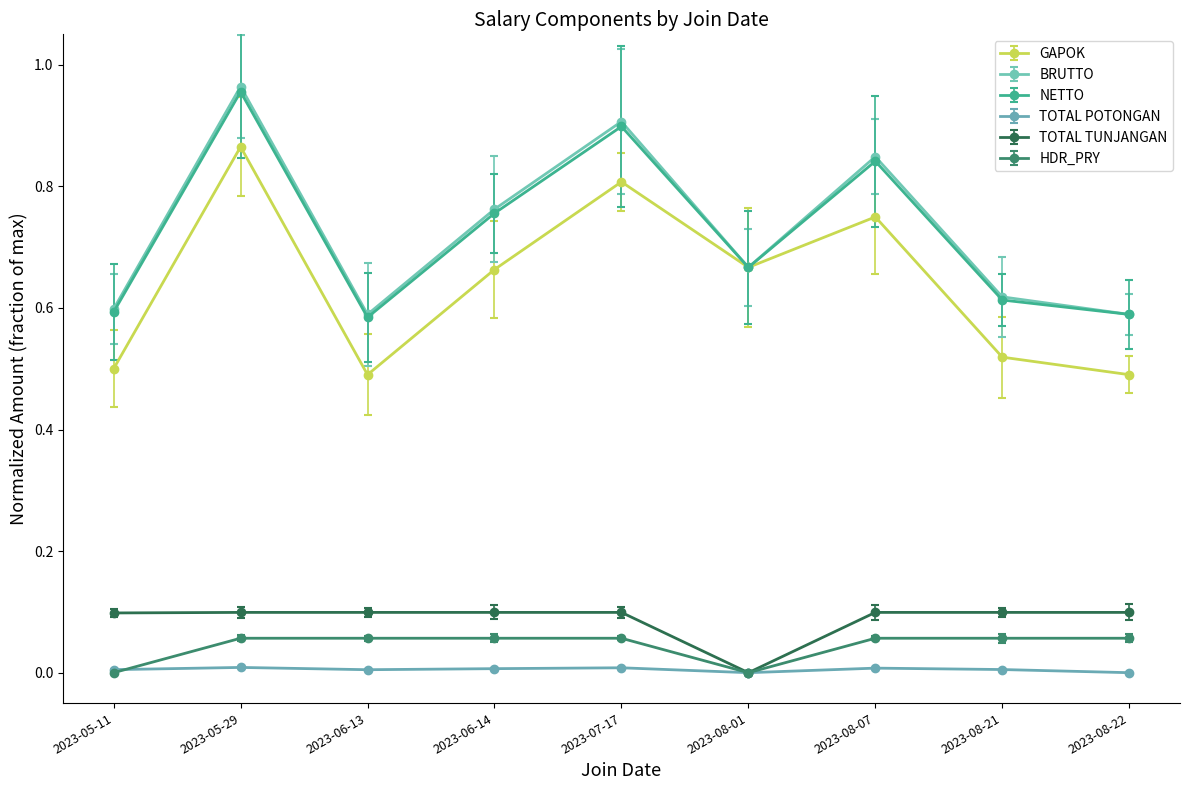

What are all the series names shown in the legend?

GAPOK, BRUTTO, NETTO, TOTAL POTONGAN, TOTAL TUNJANGAN, HDR_PRY